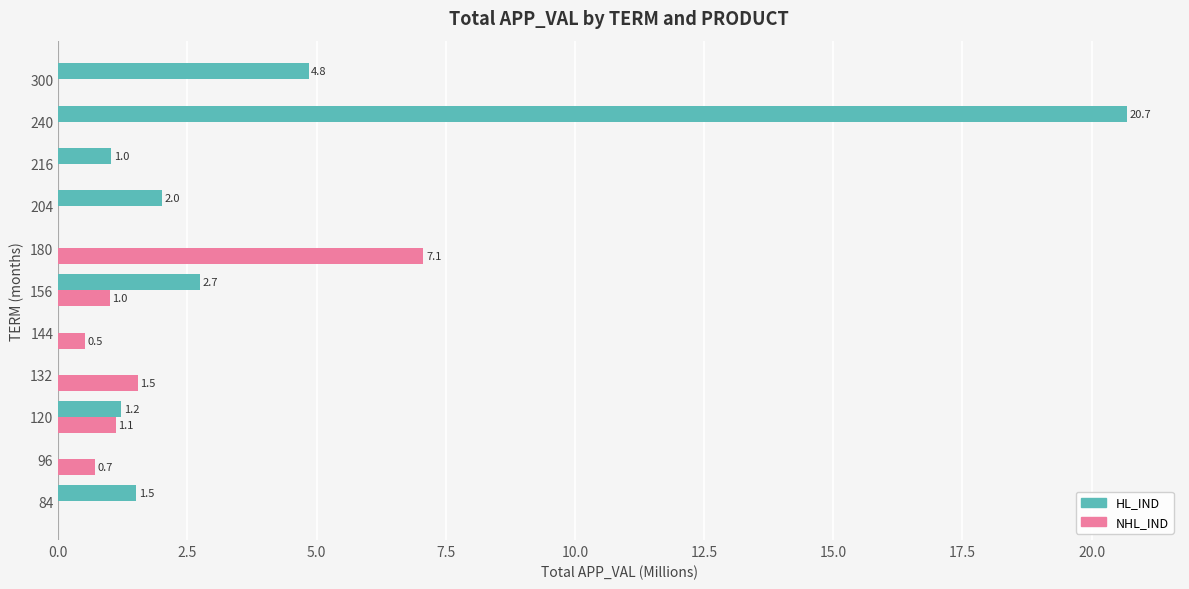

How many positive values does the NHL_IND series have?

6